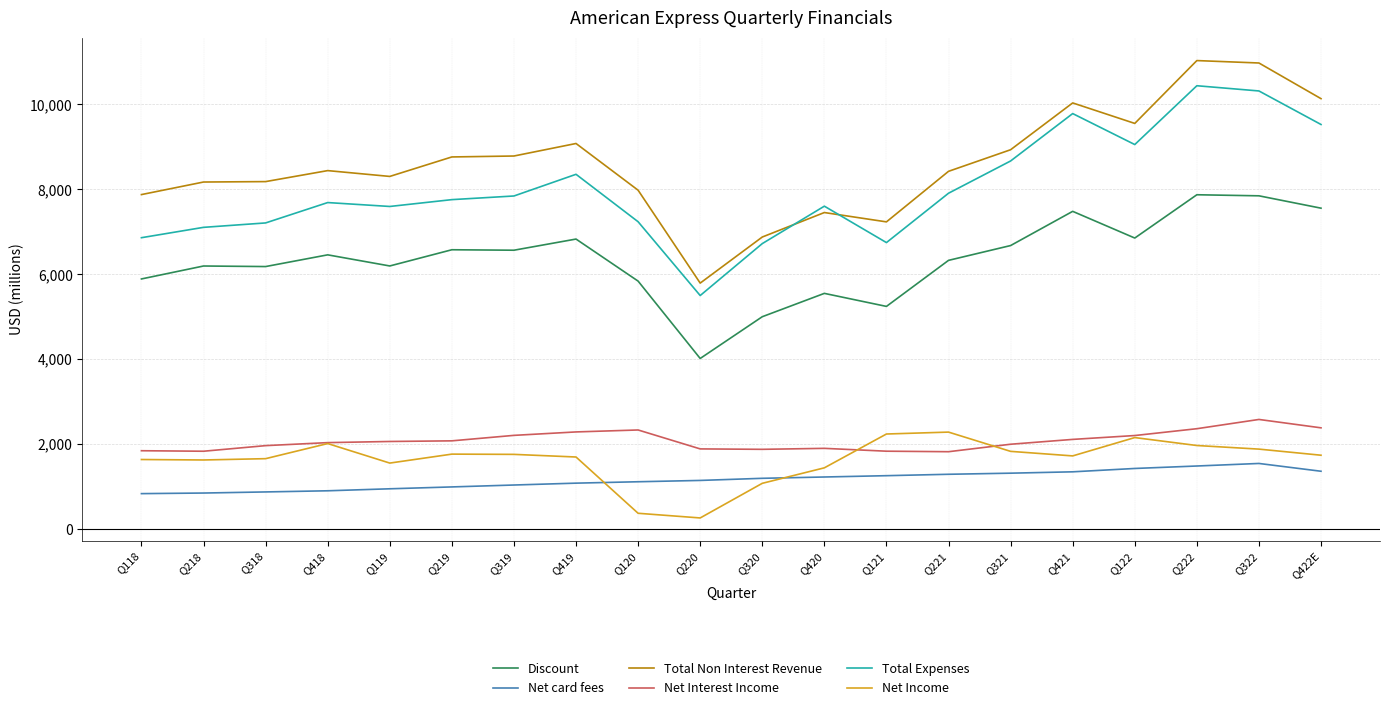

What is the minimum value shown in the chart?

257.0